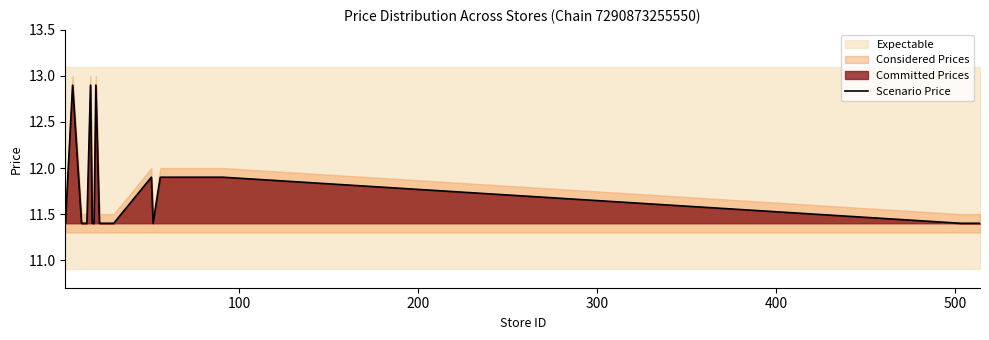

What is the maximum value for Scenario Price?

12.9